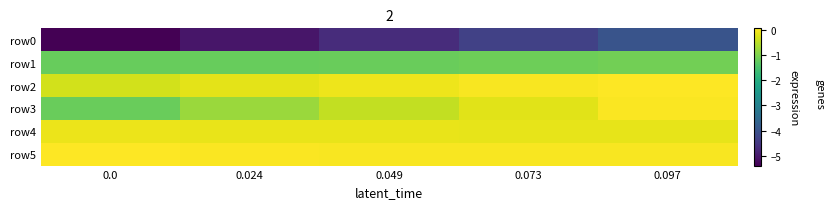

Reading right to left, transcribe all the data shown in this chart.

row0: 0.097=-4.0	0.073=-4.3	0.049=-4.7	0.024=-5.1	0.0=-5.4
row1: 0.097=-1.1	0.073=-1.1	0.049=-1.2	0.024=-1.2	0.0=-1.2
row2: 0.097=0.1	0.073=0.0	0.049=-0.1	0.024=-0.2	0.0=-0.3
row3: 0.097=0.0	0.073=-0.2	0.049=-0.4	0.024=-0.8	0.0=-1.2
row4: 0.097=-0.1	0.073=-0.1	0.049=-0.1	0.024=-0.1	0.0=-0.1
row5: 0.097=0.0	0.073=0.0	0.049=0.0	0.024=0.0	0.0=0.1